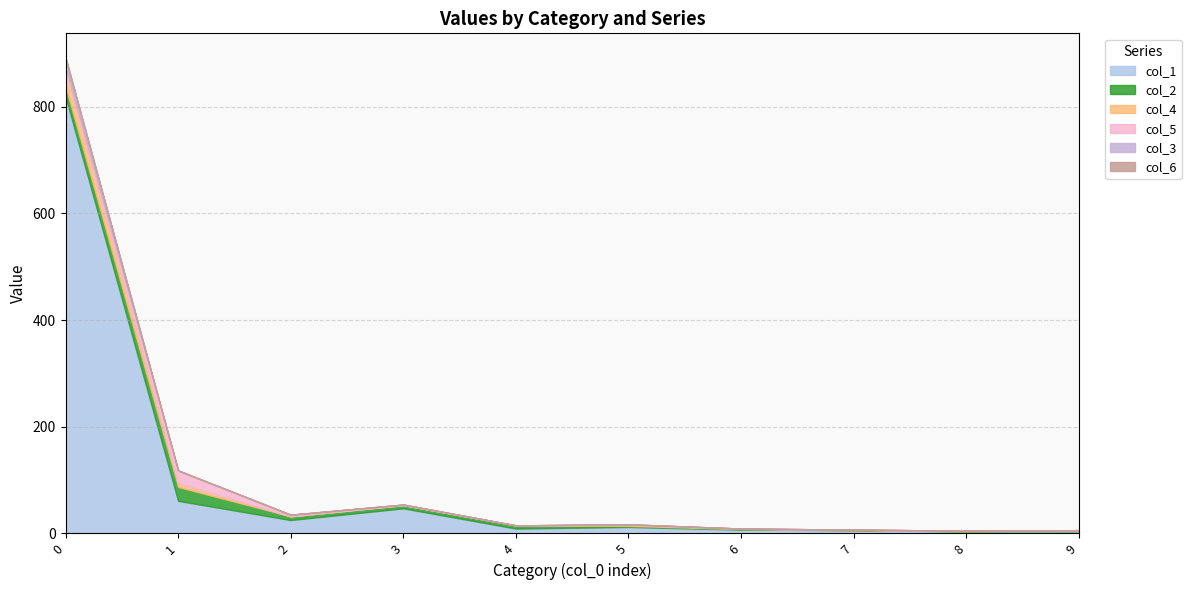

Rank the series by their maximum value, from lowest to highest.

col_6, col_3, col_5, col_2, col_4, col_1